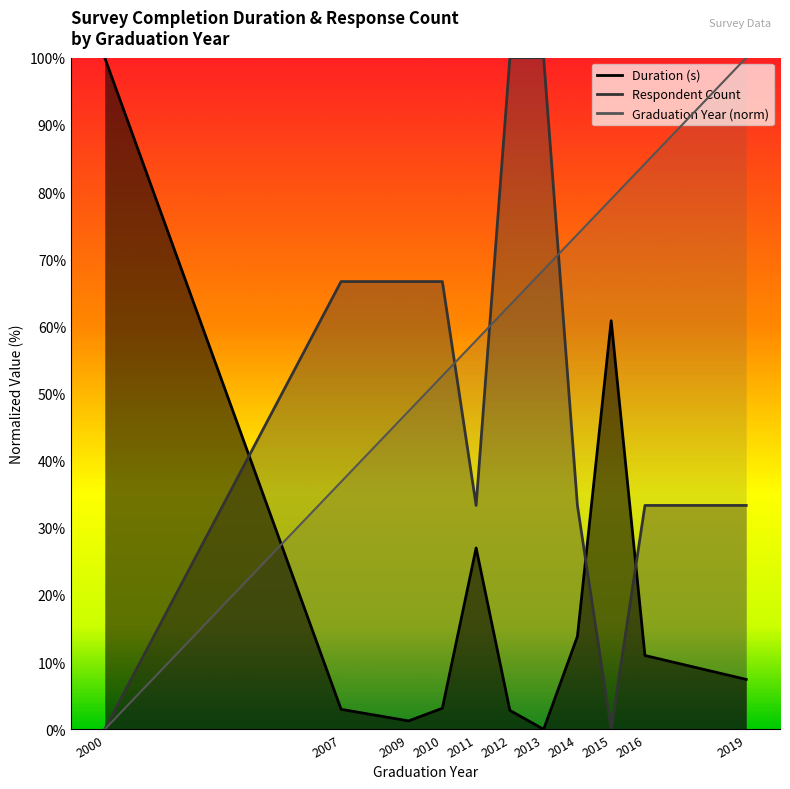

What is the spread (max minus min) of values at 2011?

30.9